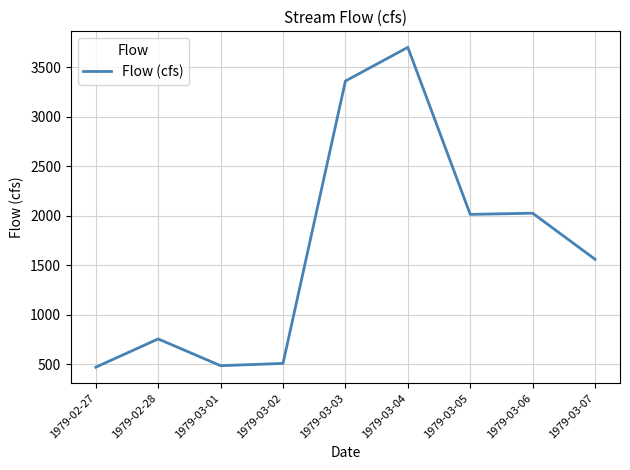

What is the minimum value shown in the chart?

472